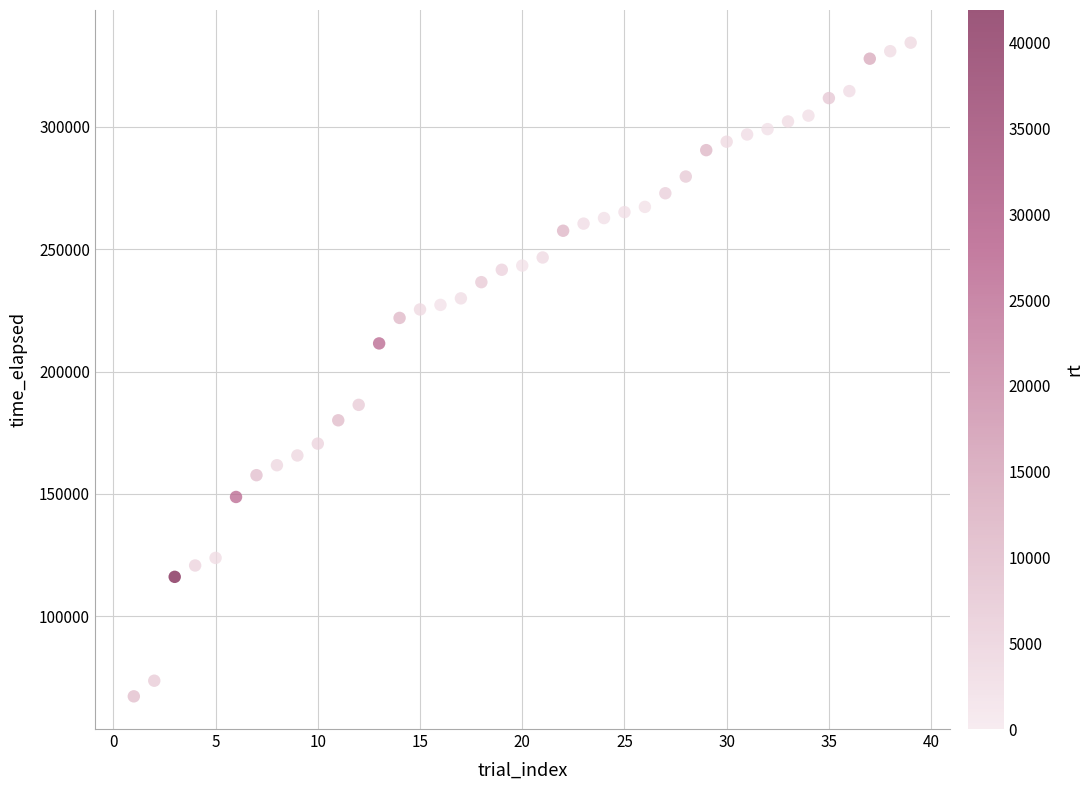

What Y value in the scatter plot is closest to 200833?

211496